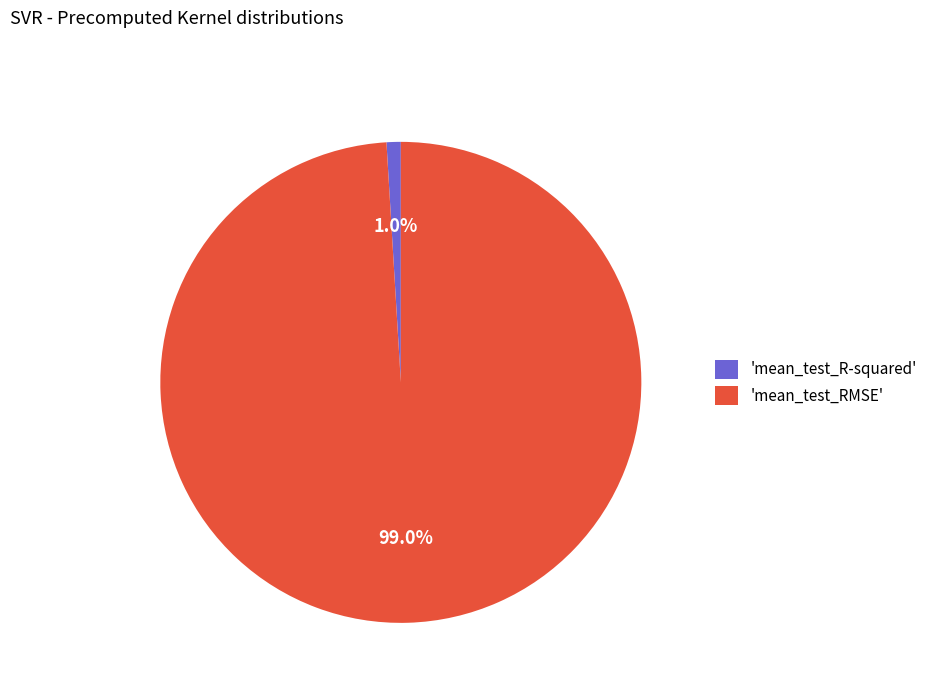

To the nearest percent, what is the average slice percentage?

50%